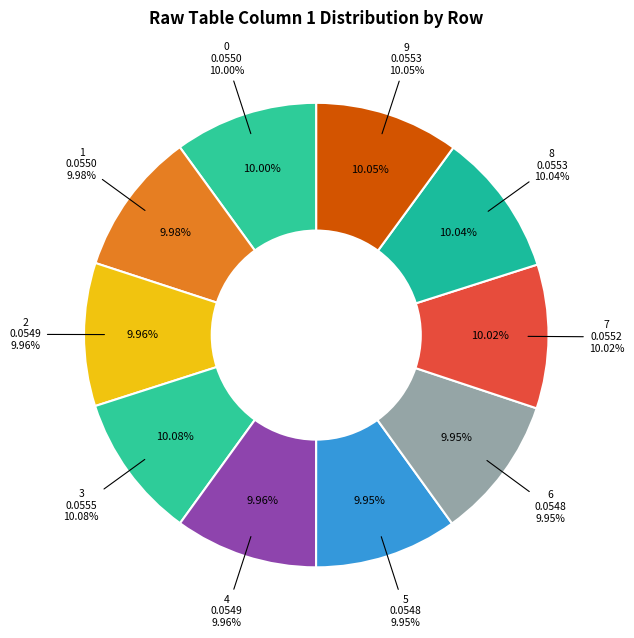

What is the total percentage of 9 and 5?

20.0%